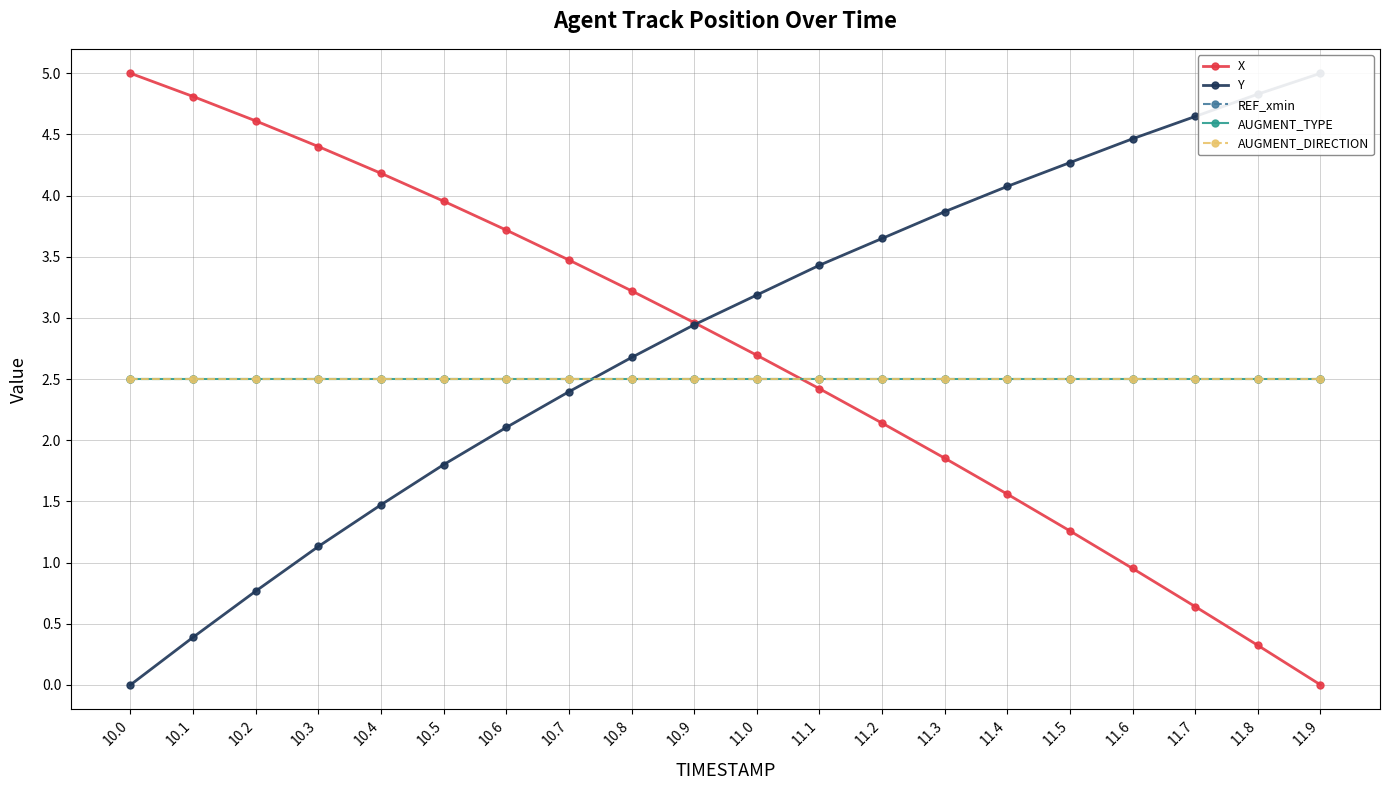

At 10.1, list the series in order from largest to smallest.

X, REF_xmin, AUGMENT_TYPE, AUGMENT_DIRECTION, Y